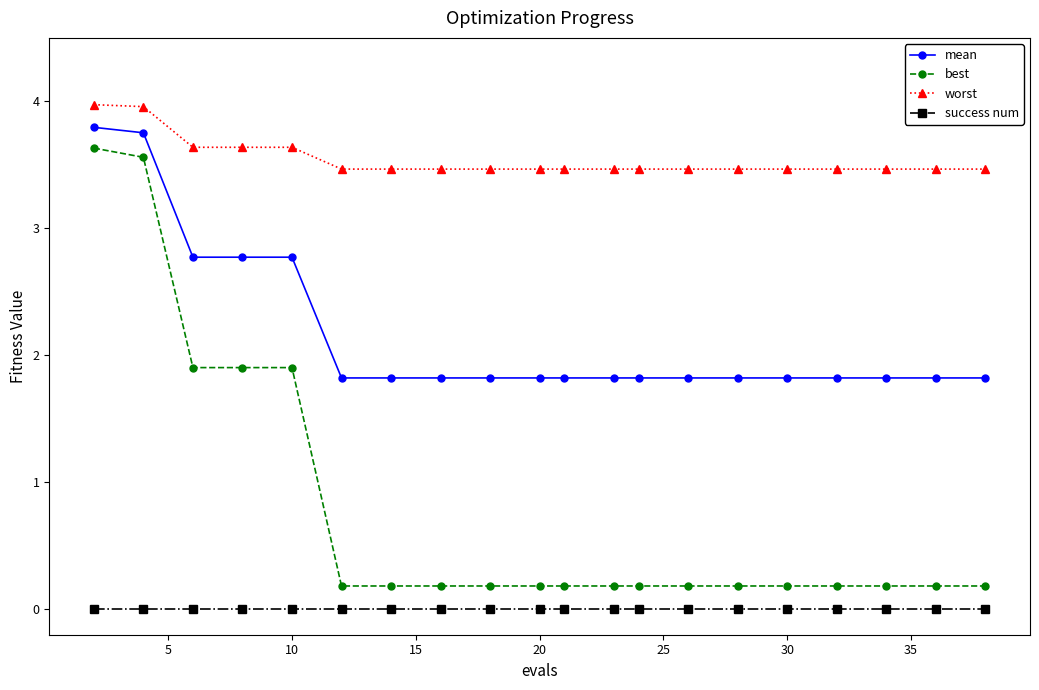

Which series has the largest range (max minus min)?

best